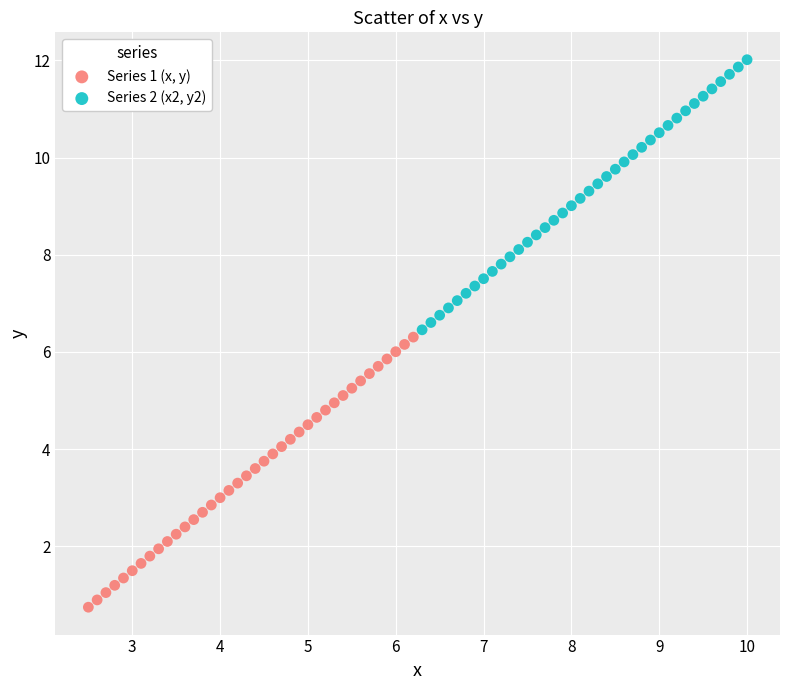

Which series contains the highest Y value?

Series 2 (x2, y2)